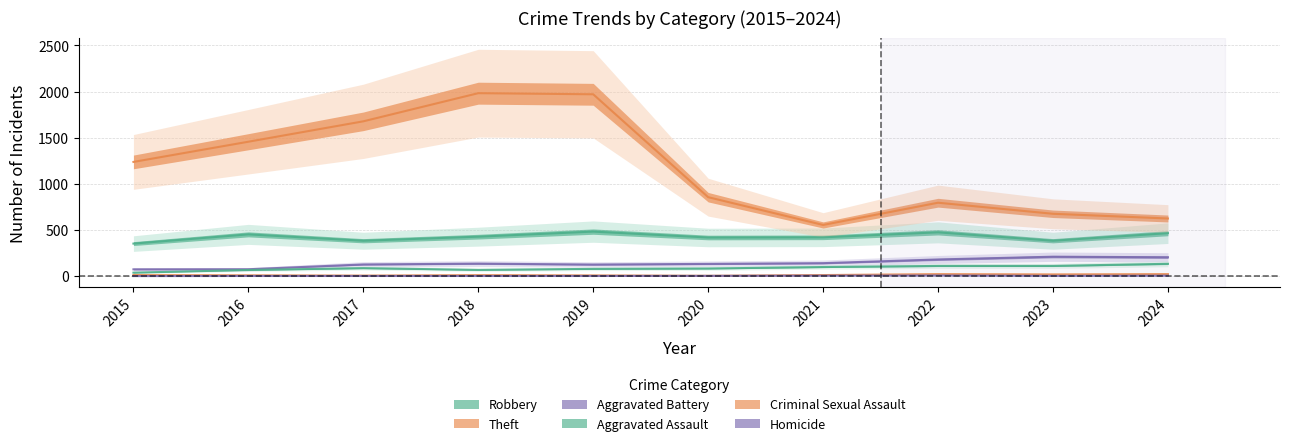

True or false: Homicide and Criminal Sexual Assault cross at least once.

False